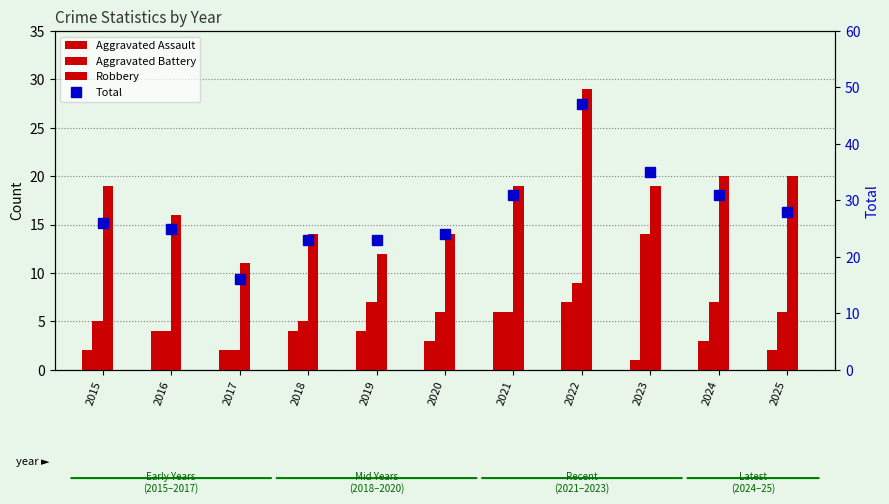

Between 2023 and 2015, which is larger?

2015